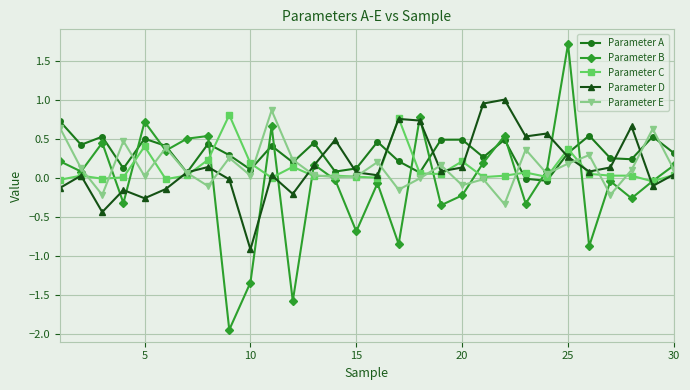

Which series has the largest total across all categories?

Parameter A